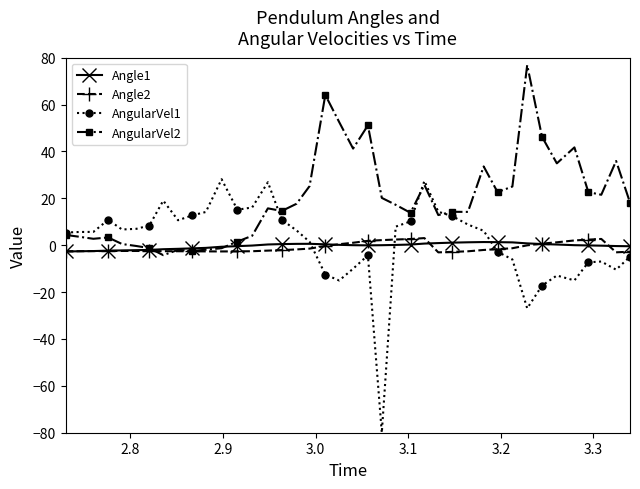

Which series has the largest range (max minus min)?

AngularVel1